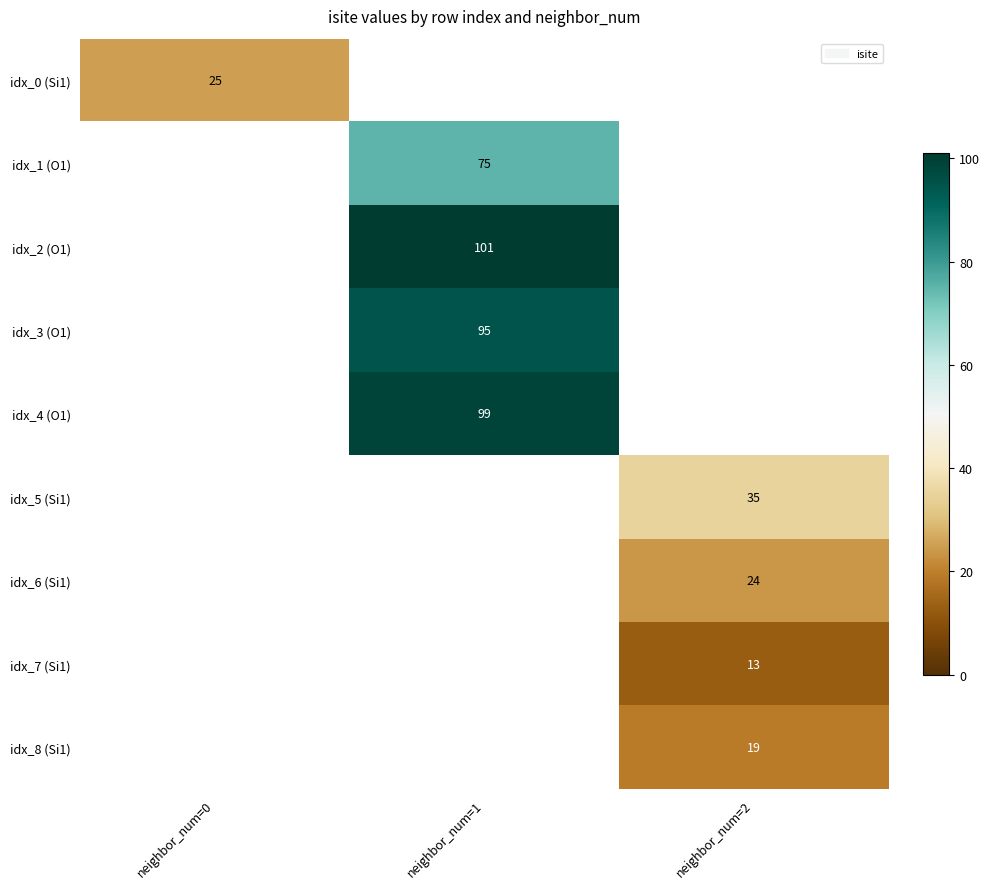

Is it true that idx_0 (Si1) equals 25 at neighbor_num=0?

True